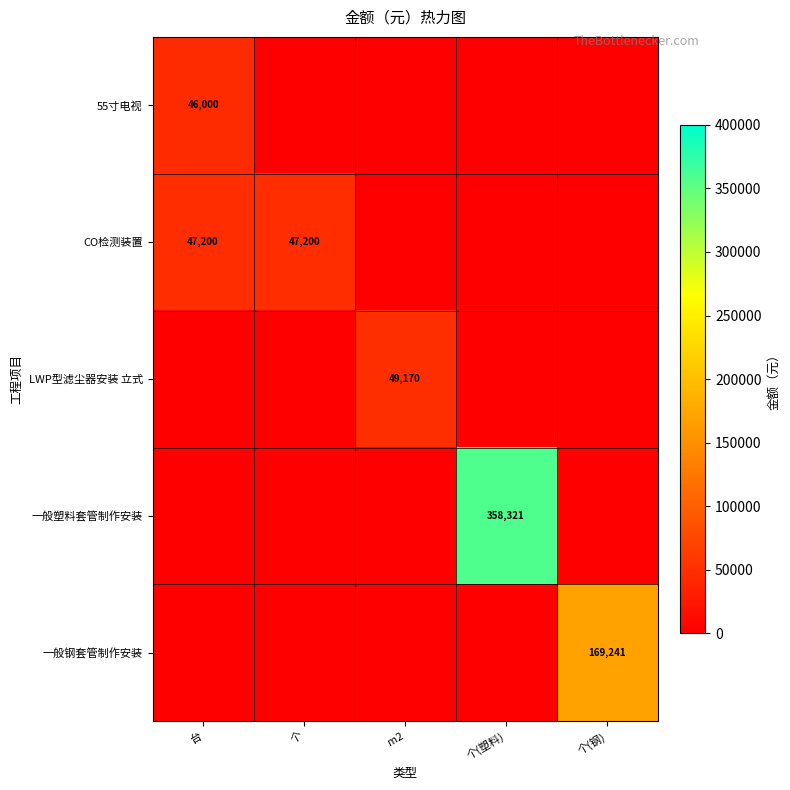

The value of 55寸电视 at 台 is 46000. True or false?

True